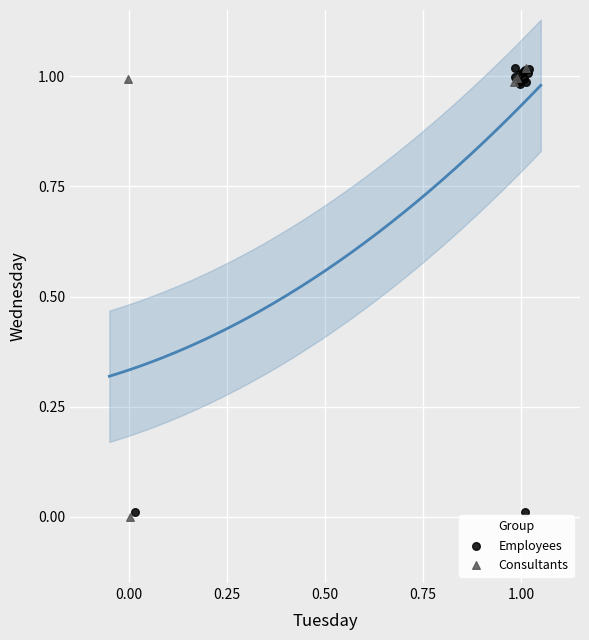

What are all the series names shown in the legend?

Employees, Consultants